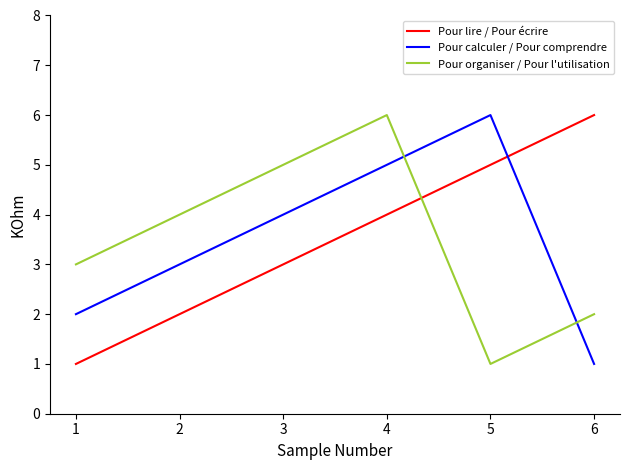

Is this an area chart (filled region under the line)?

No